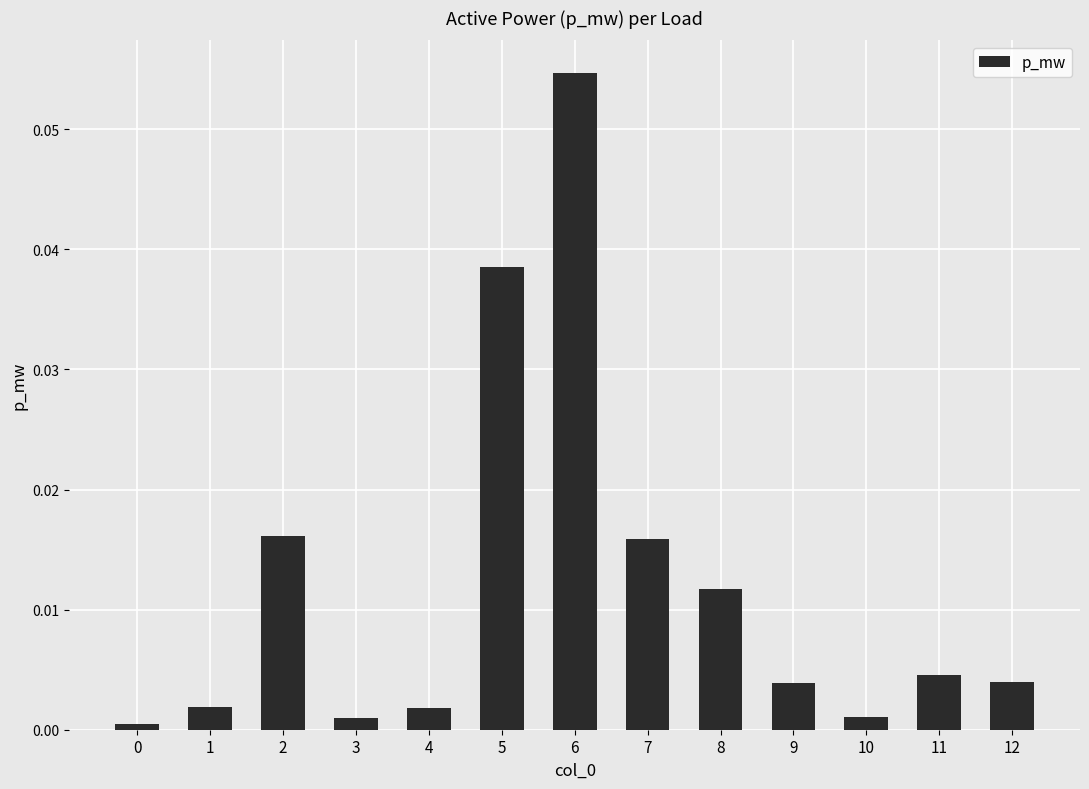

The value at 10 is 0.0. True or false?

True